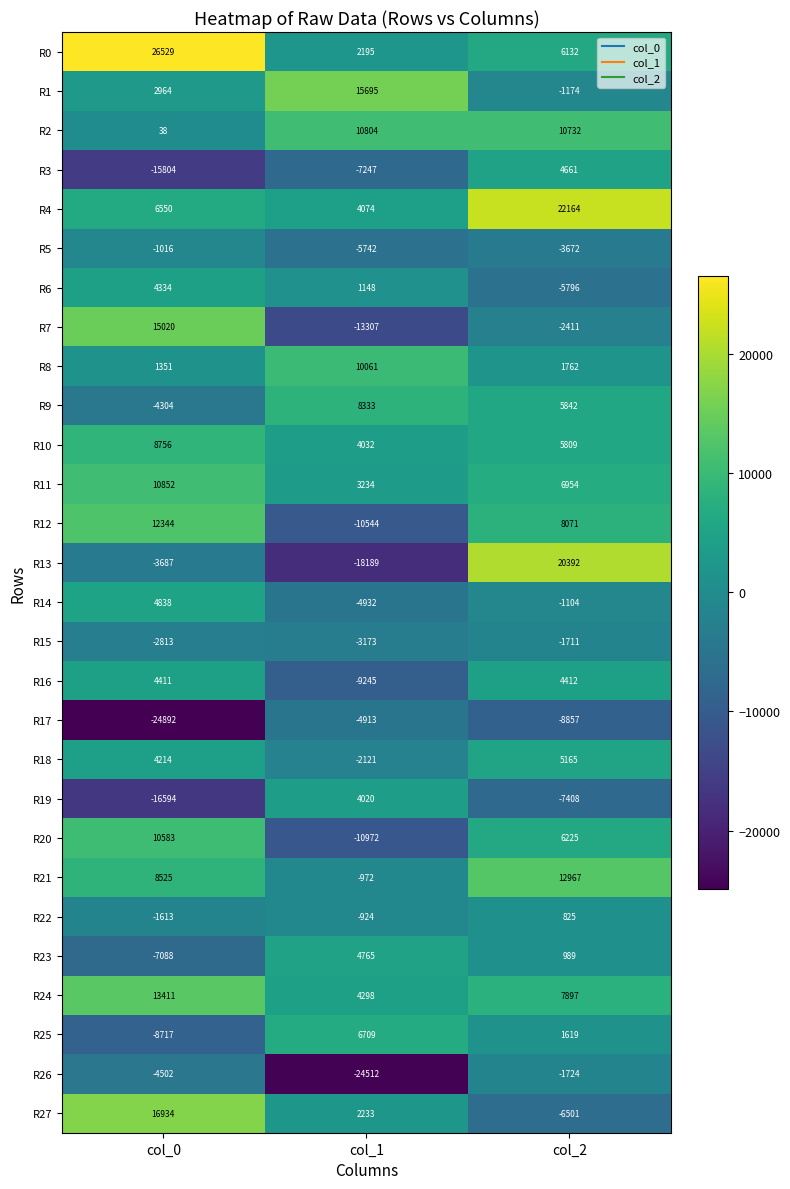

At which category is the sum across all series the highest?

col_2